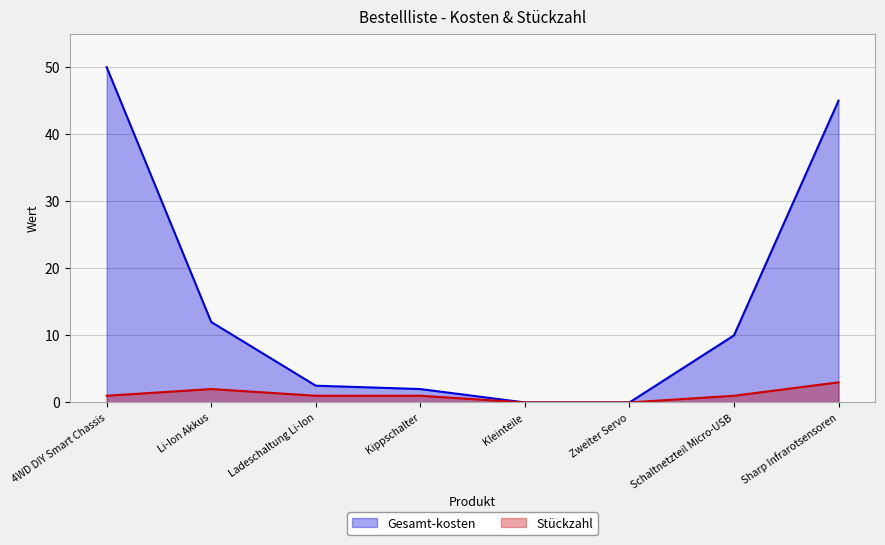

What is the label of the 6th point from the left?

Zweiter Servo